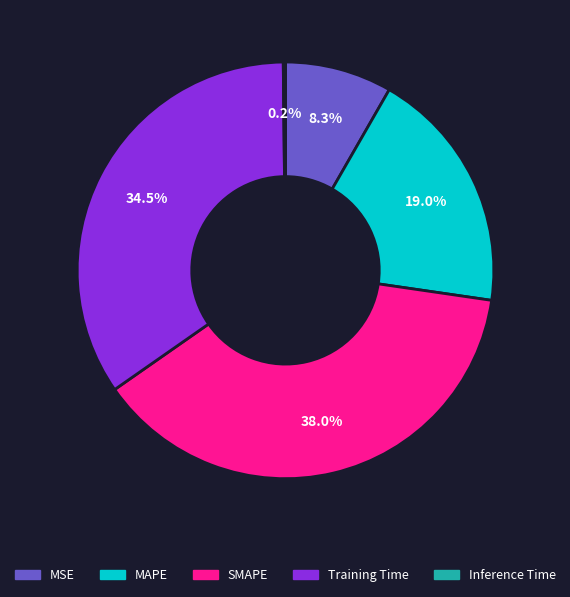

What is the largest slice in the pie chart?

SMAPE